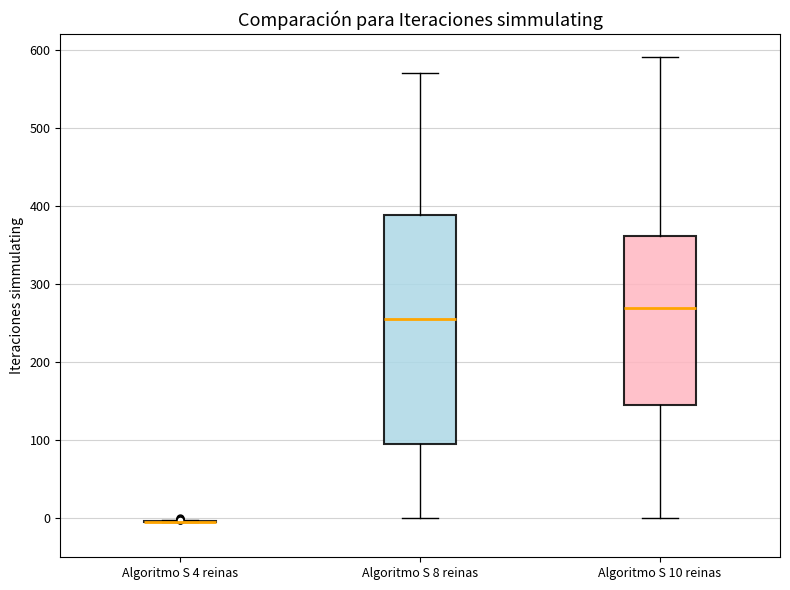

Reading left to right, transcribe this box plot: for each box, give where its median line is, the range the box spans, and where its two whiskers end, as read against the y-axis. The values are not printed on the chart, so give them approximately, as read against the axis.

Algoritmo S 4 reinas: box collapsed to a line at 0, whiskers -10 to 0
Algoritmo S 8 reinas: median 260, box 90 to 390, whiskers 0 to 570
Algoritmo S 10 reinas: median 270, box 150 to 360, whiskers 0 to 590